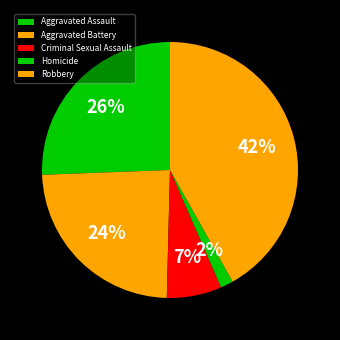

Does Aggravated Battery represent more than half of the total?

No